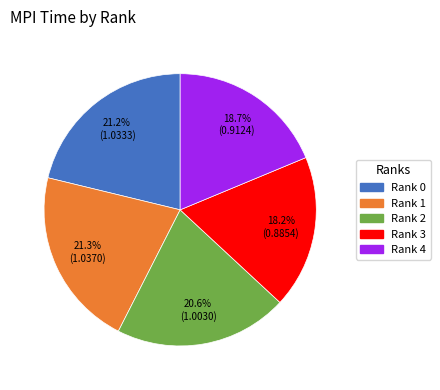

What percentage is NOT represented by Rank 2?

79.4%